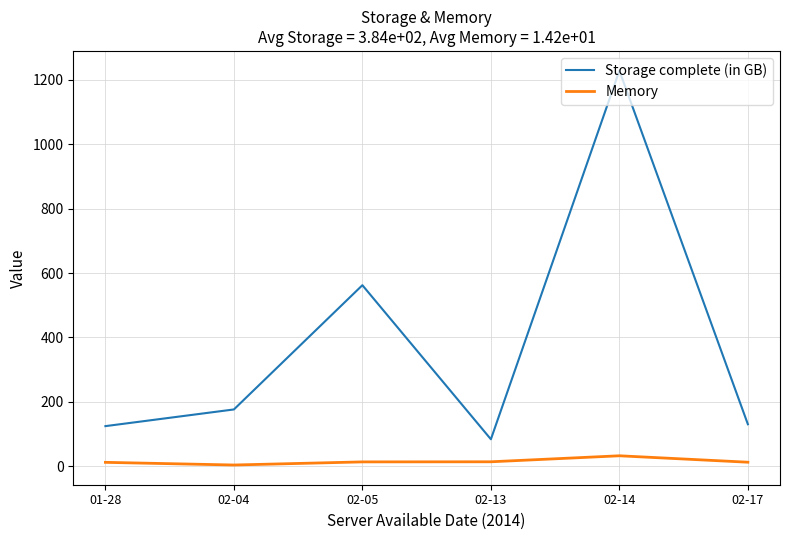

At which label does Storage complete (in GB) reach its peak?

02-14